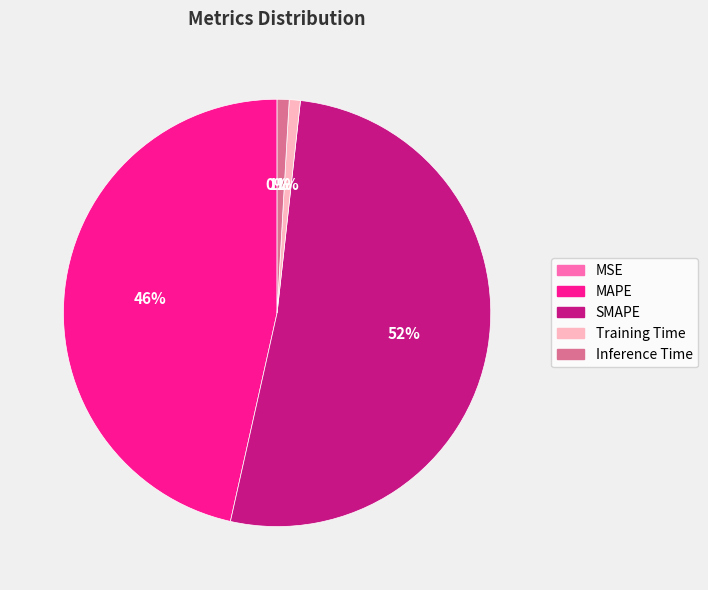

Do Training Time and SMAPE together represent more than half of the pie?

Yes